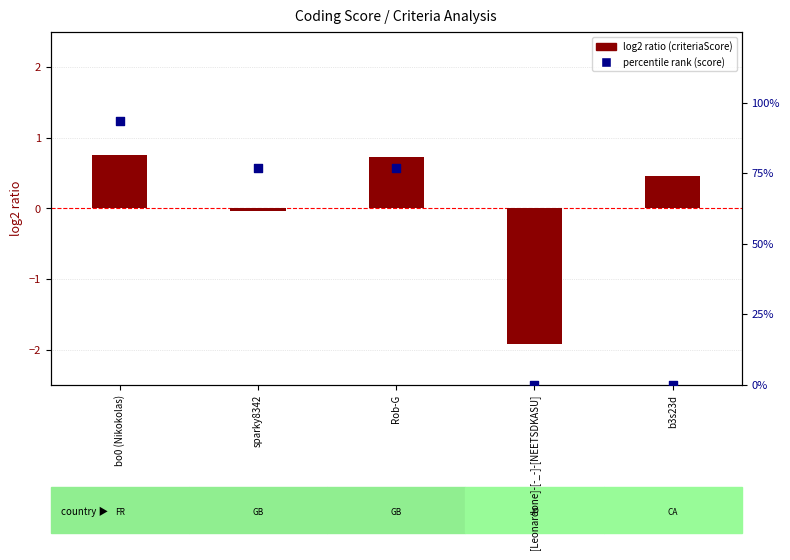

Is the value of percentile rank within the sample at Rob-G greater than the value of log2 ratio (criteriaScore norm.) at b3s23d?

Yes